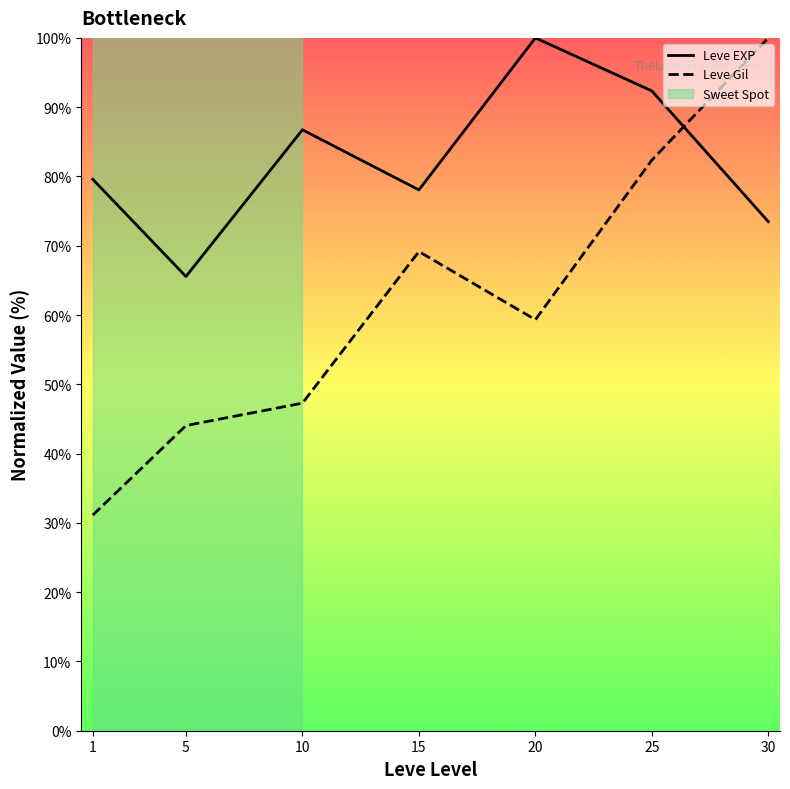

Is this an area chart (filled region under the line)?

No